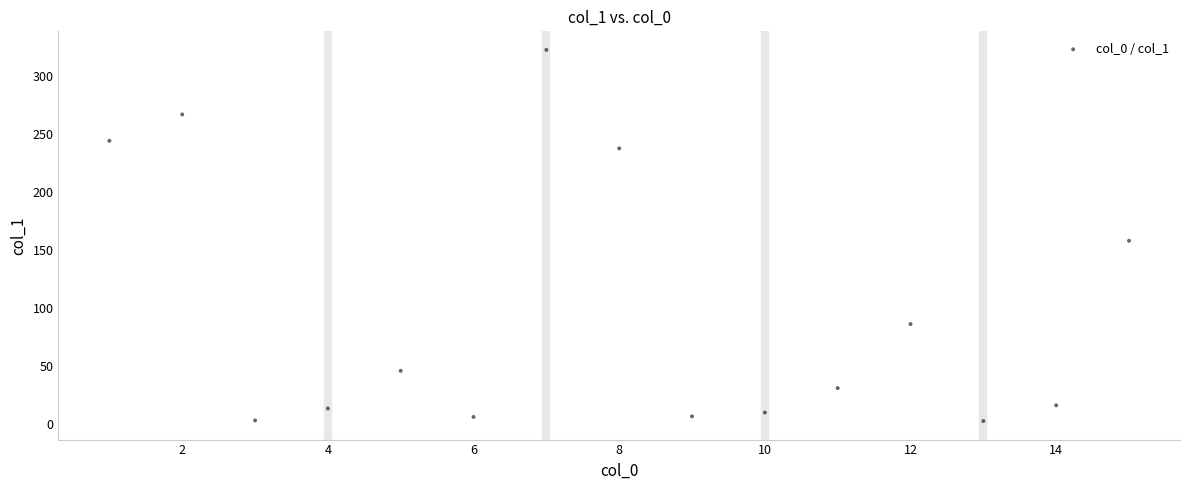

What is the range of Y values (max minus min)?

319.2